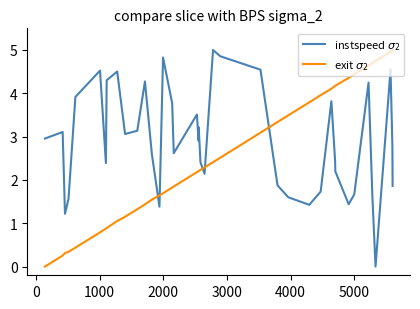

What is the greatest value displayed?

5.0